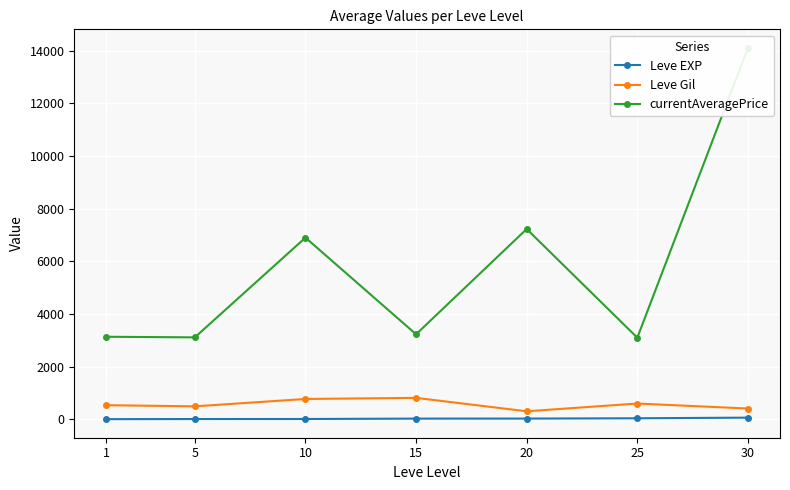

How many interior local valleys does the Leve Gil series have?

2